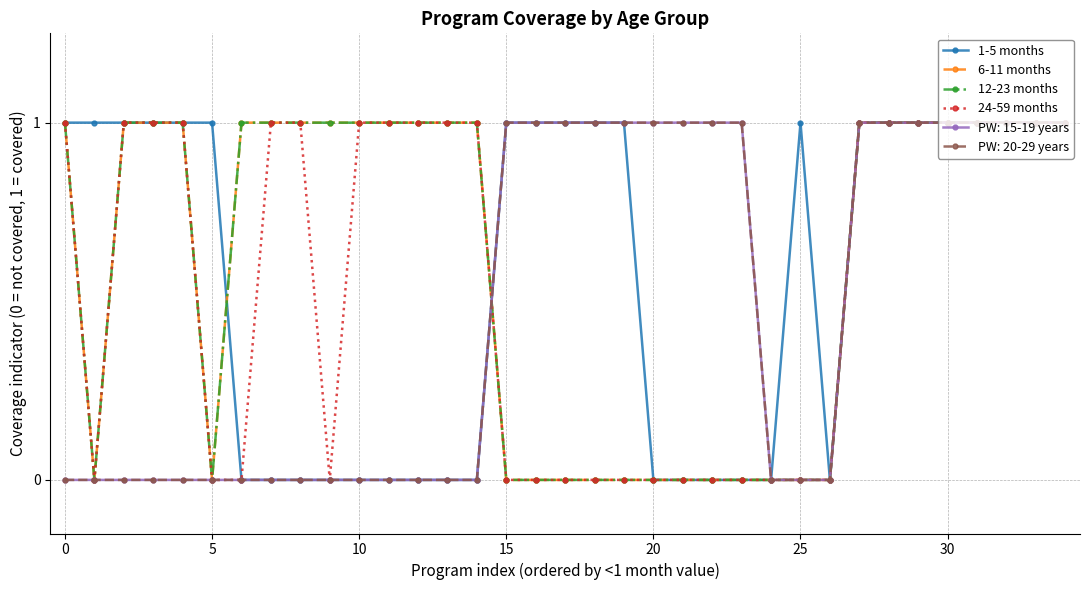

Is this an area chart (filled region under the line)?

No